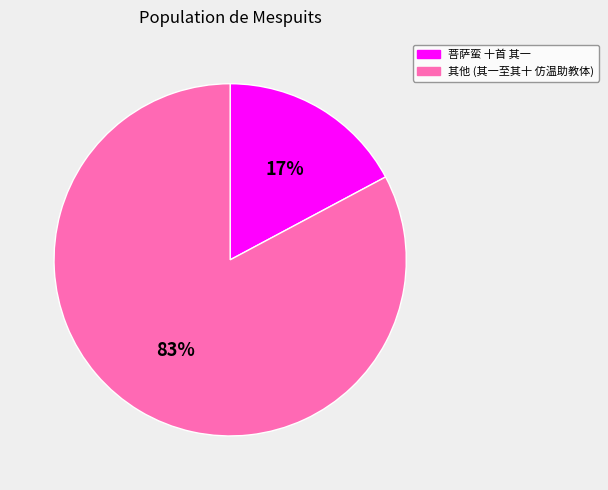

To the nearest percent, what portion does 菩萨蛮 十首 其一 represent?

17%